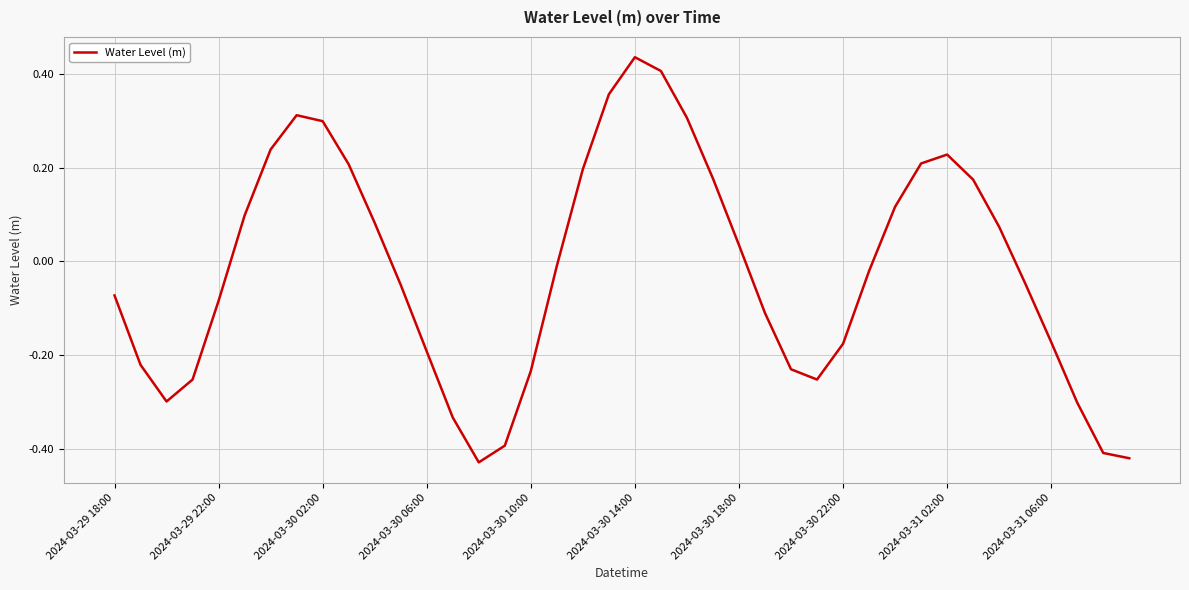

What is the difference between the maximum and minimum values?

0.9